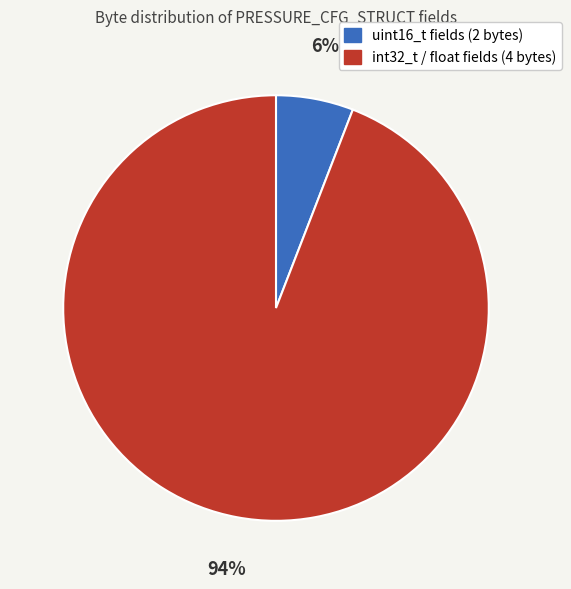

To the nearest percent, what is the difference between the largest and smallest slice percentages?

88%